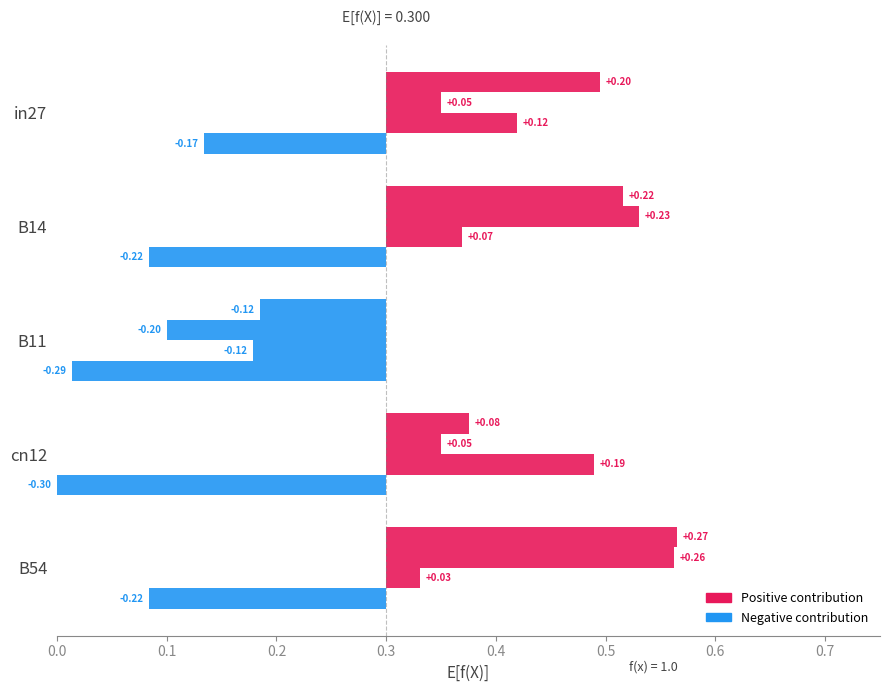

What is the difference between the highest and lowest values at in27?

0.4